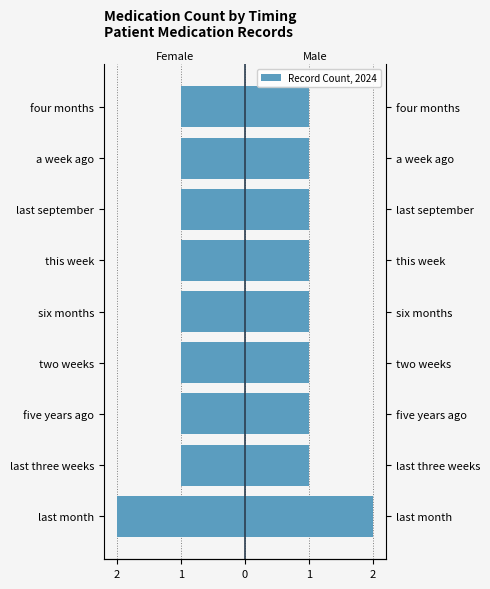

Reading left to right, extract all data points from this chart.

Female: -2	-1	-1	-1	-1	-1	-1	-1	-1
Male: 2	1	1	1	1	1	1	1	1